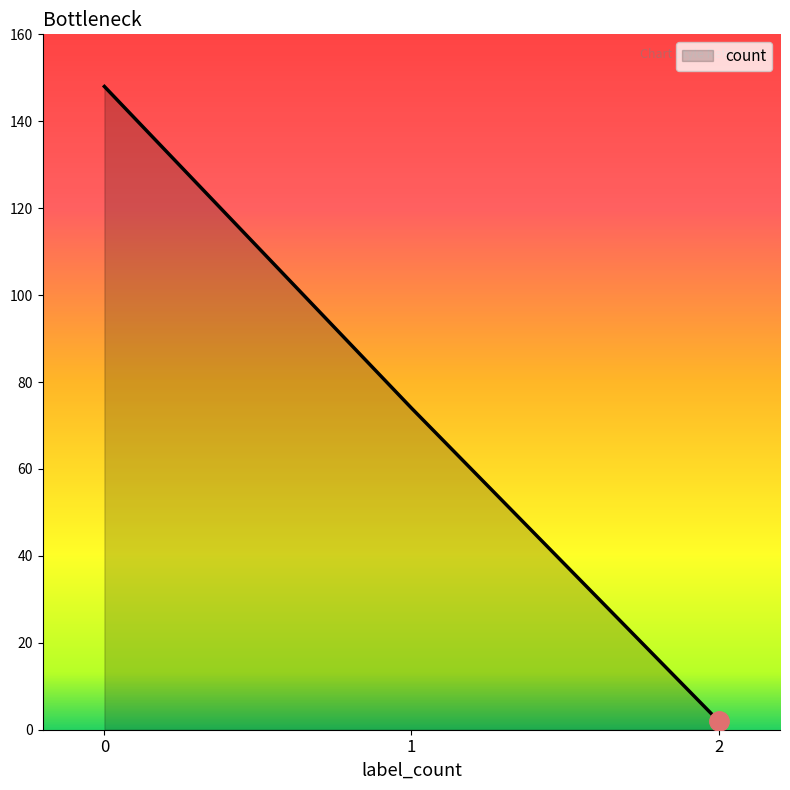

What is the change in value from 0 to 2?

-146